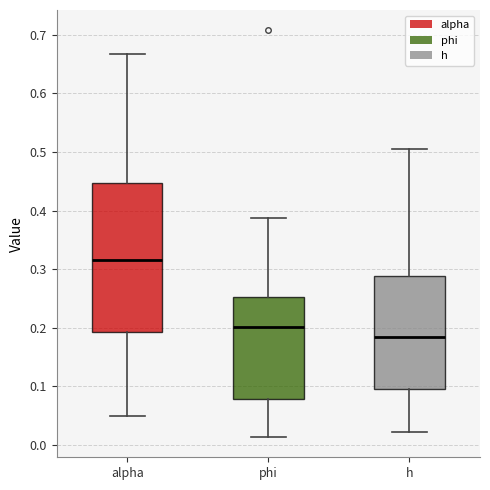

Reading left to right, read every box against the y-axis: the position of its median line, the range the box covers, and the ends of its whiskers. The values are not printed on the chart, so give them approximately, as read against the axis.

alpha: median 0.32, box 0.19 to 0.45, whiskers 0.05 to 0.67
phi: median 0.20, box 0.08 to 0.25, whiskers 0.01 to 0.39
h: median 0.18, box 0.09 to 0.29, whiskers 0.02 to 0.51